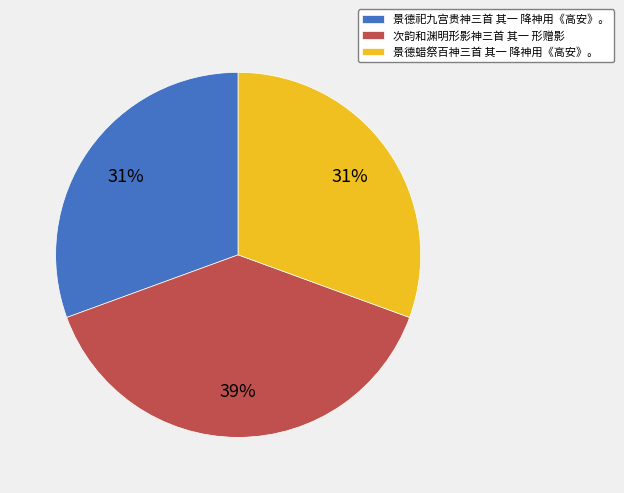

What is the largest slice in the pie chart?

次韵和渊明形影神三首 其一 形赠影